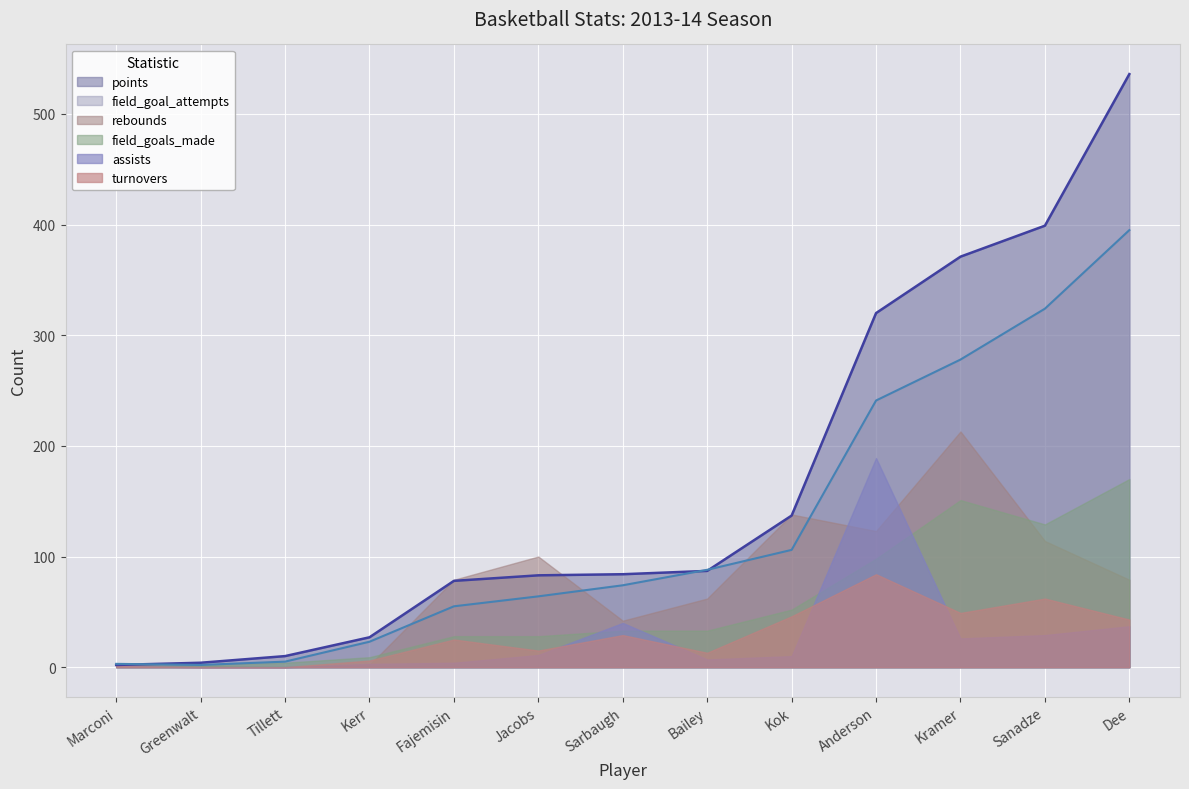

What are all the series names shown in the legend?

points, field_goal_attempts, rebounds, field_goals_made, assists, turnovers